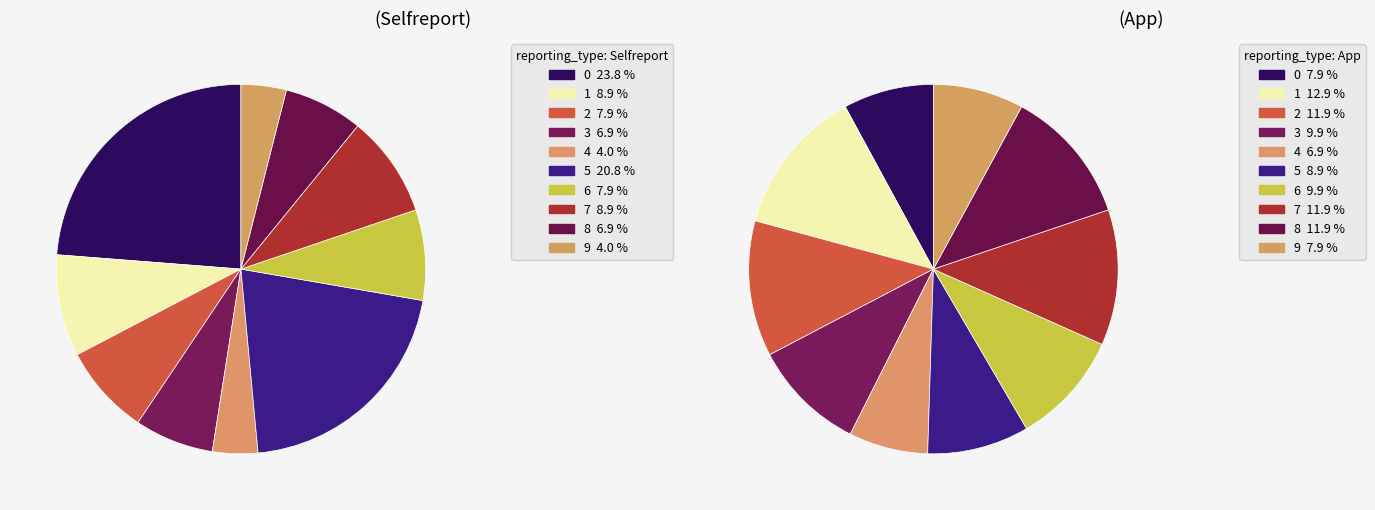

Which category has the smallest portion of the pie?

4